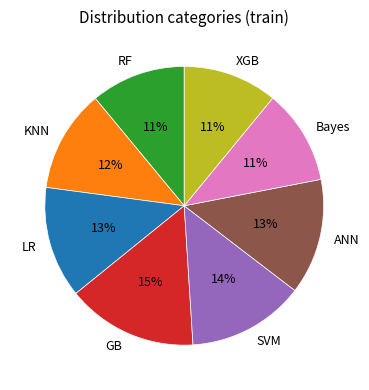

To the nearest percent, what is the difference between the largest and smallest slice percentages?

4%